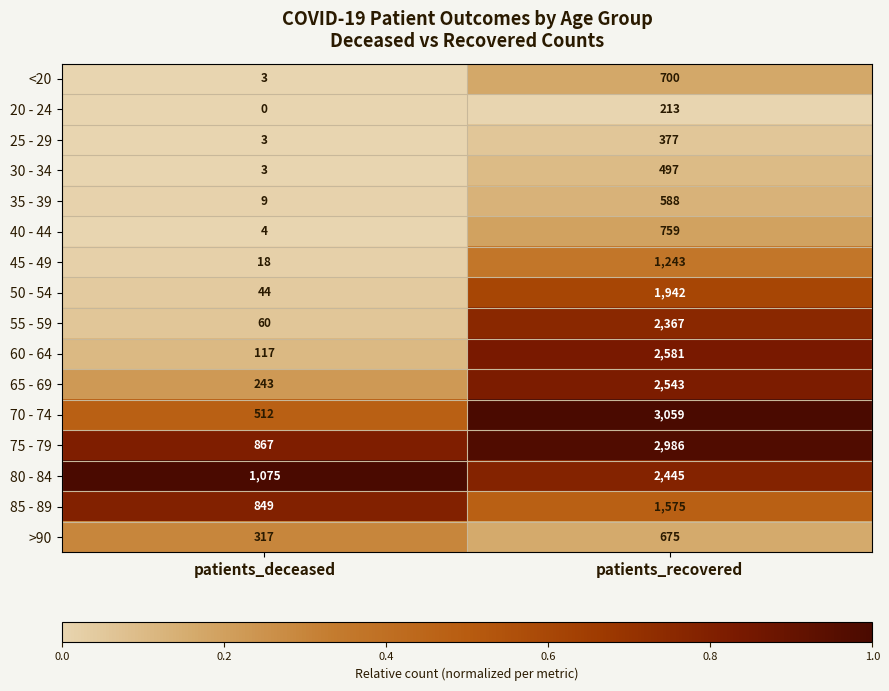

What is the maximum value shown in the chart?

3059